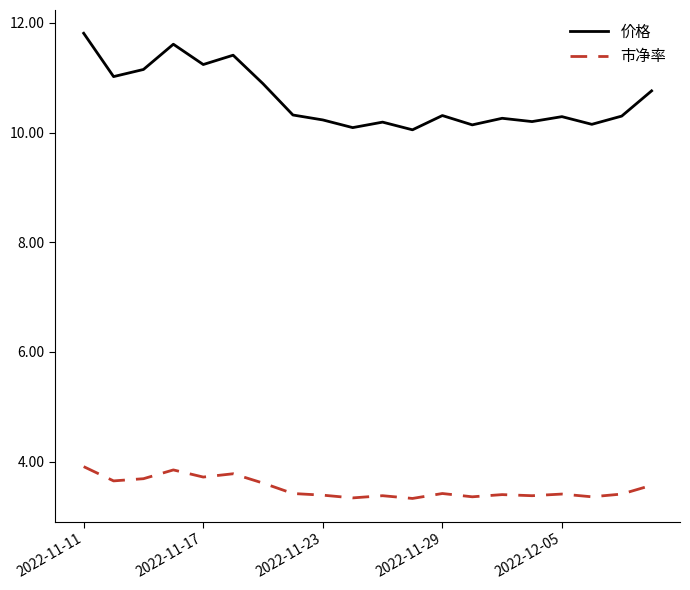

How many lines are shown in the chart?

2